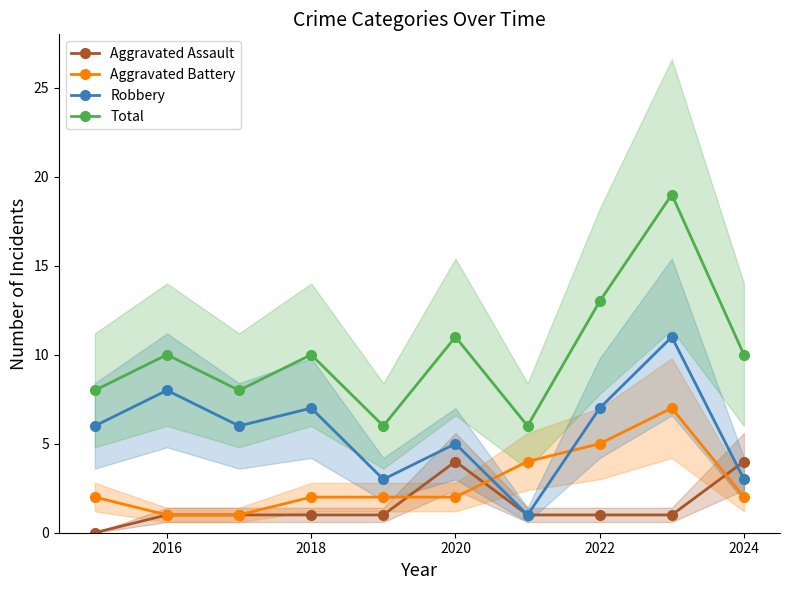

In Robbery, how many points are lower than both neighbors (excluding endpoints)?

3